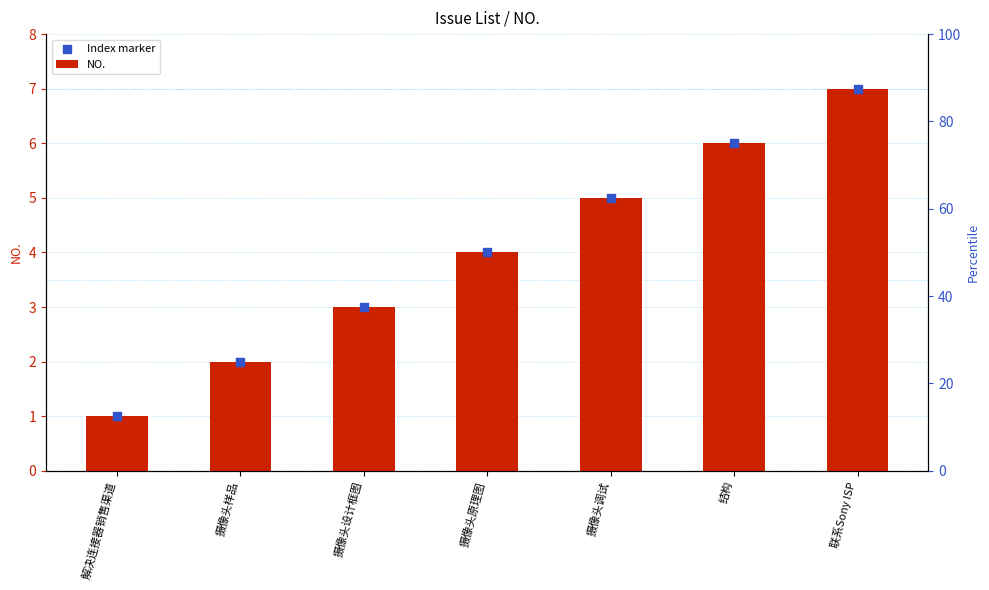

Which series contains the highest Y value?

NO.